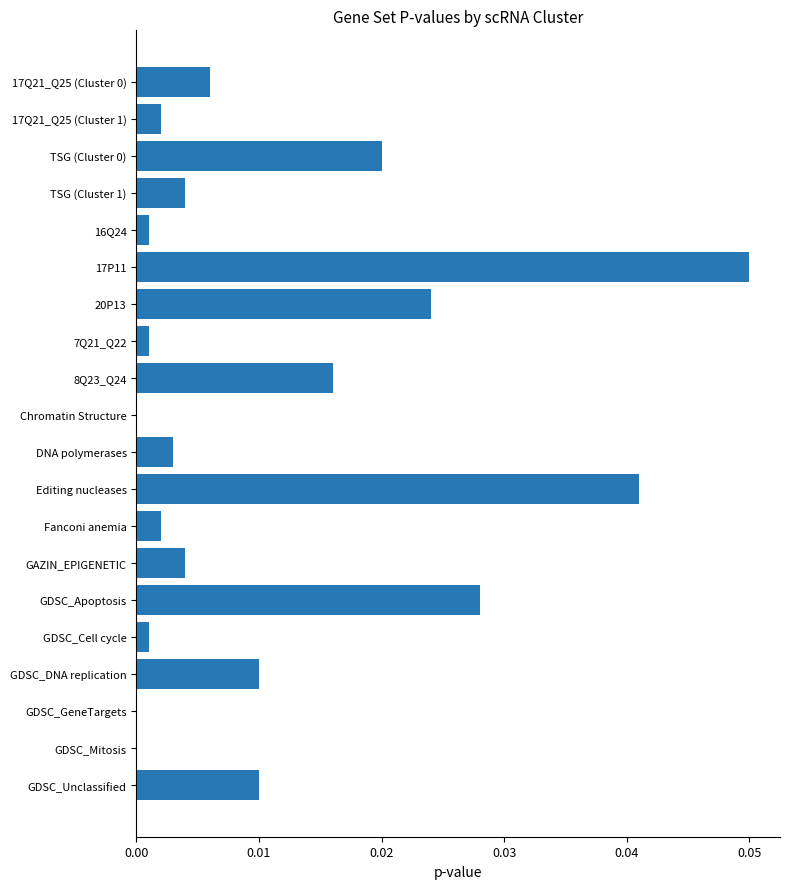

Which has a higher value, 8Q23_Q24 or DNA polymerases?

8Q23_Q24